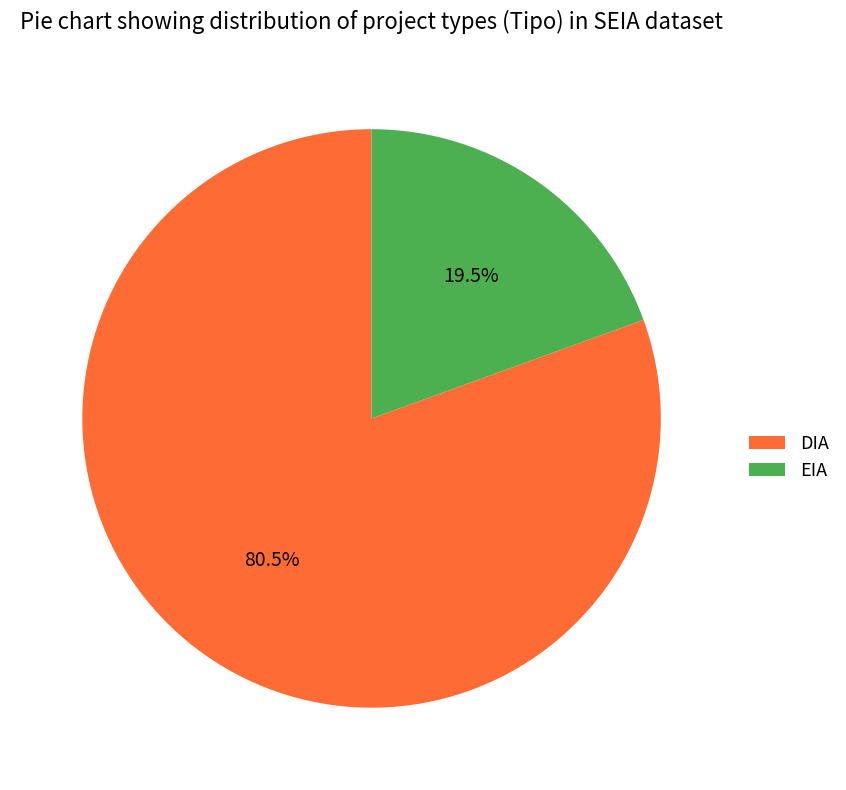

Count the number of slices in the pie.

2